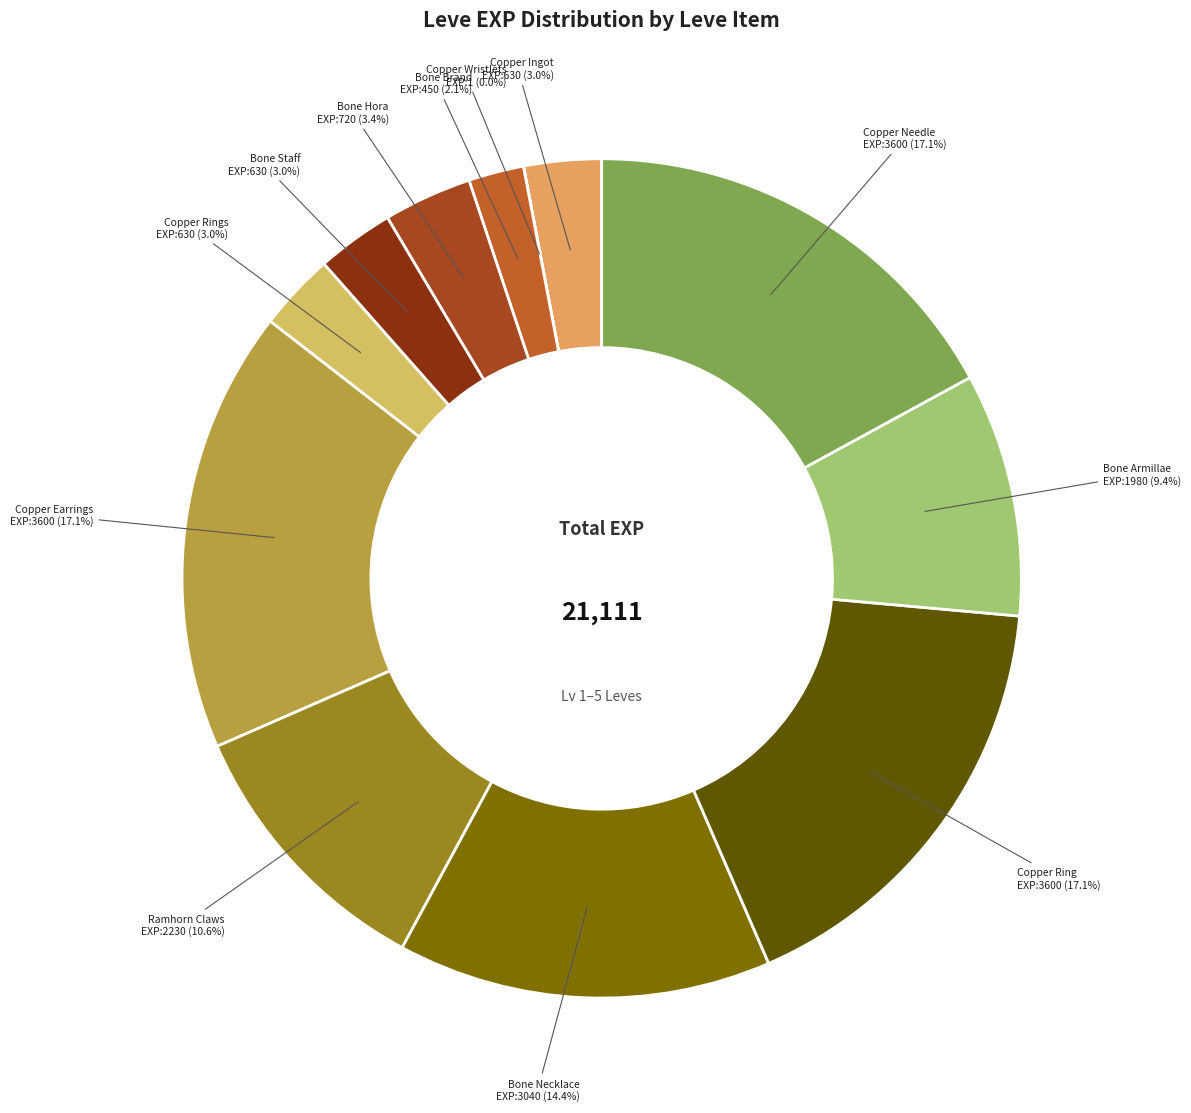

Which slice is the largest?

Copper Earrings